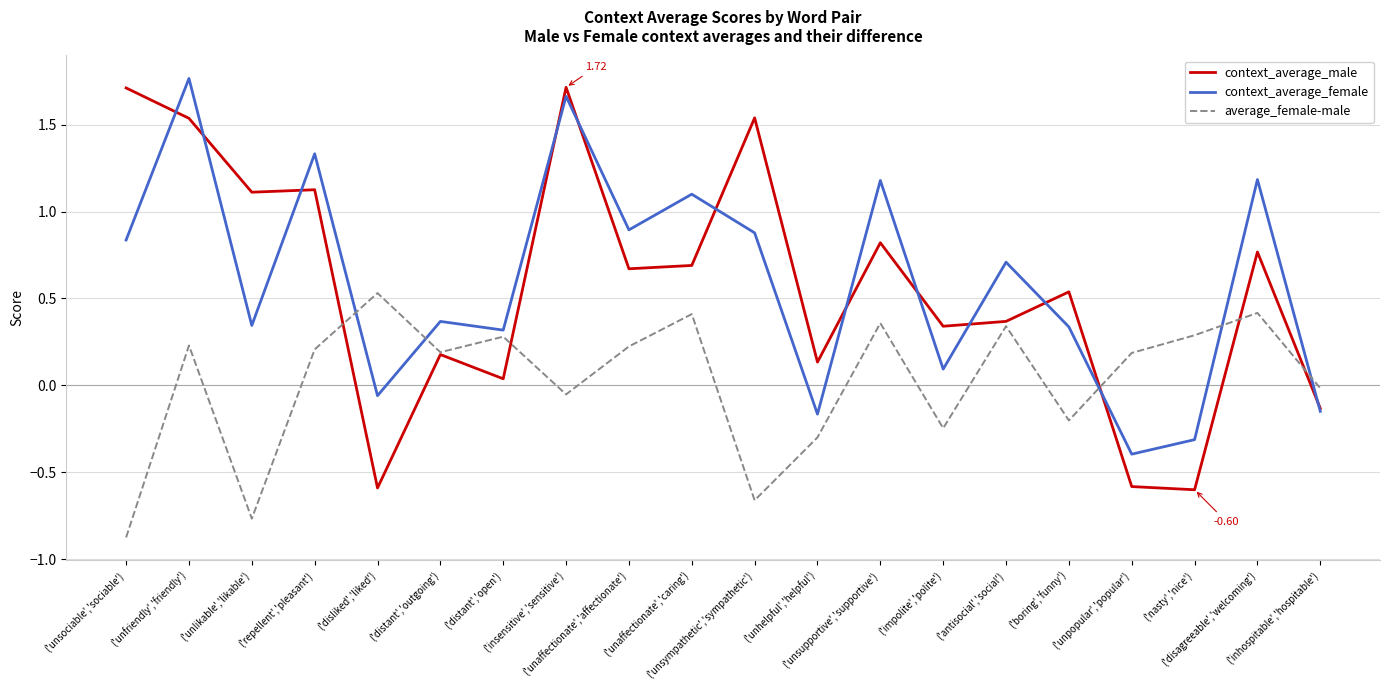

In average_female-male, how many points are lower than both neighbors (excluding endpoints)?

6